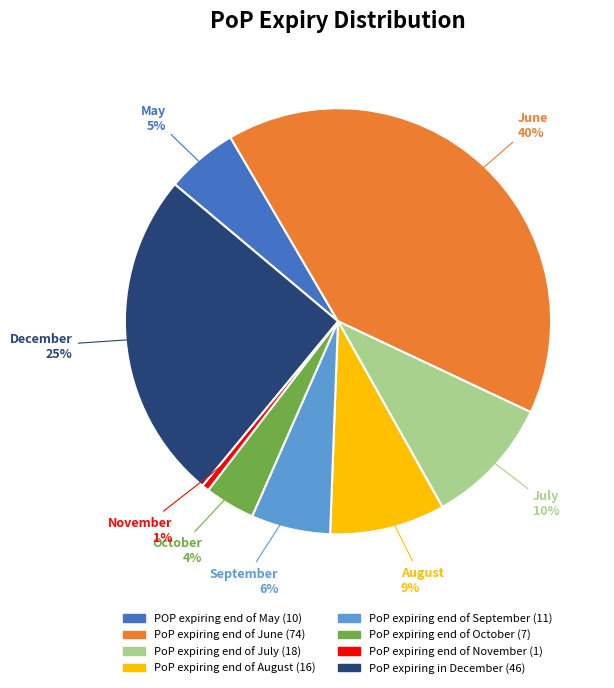

Do PoP expiring end of August (16) and PoP expiring end of October (7) together represent more than half of the pie?

No